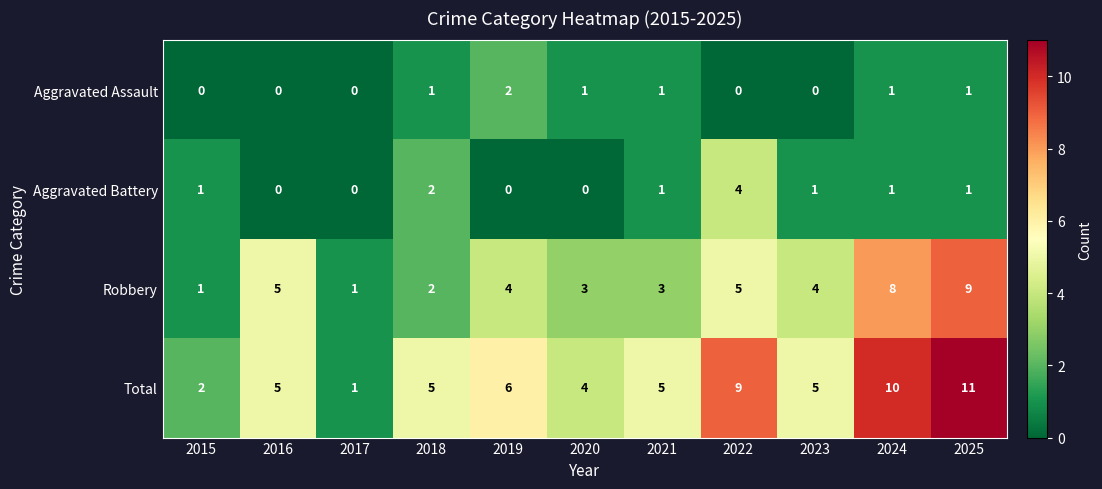

Which series has the widest spread of values?

Total